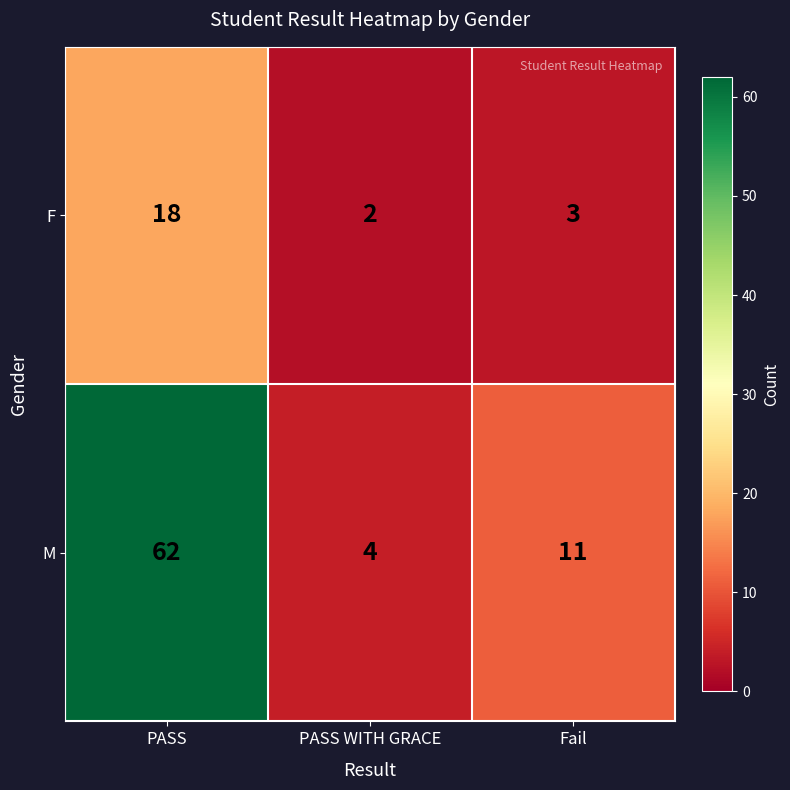

Reading right to left, what are all the values shown in this chart?

F: Fail=3	PASS WITH GRACE=2	PASS=18
M: Fail=11	PASS WITH GRACE=4	PASS=62